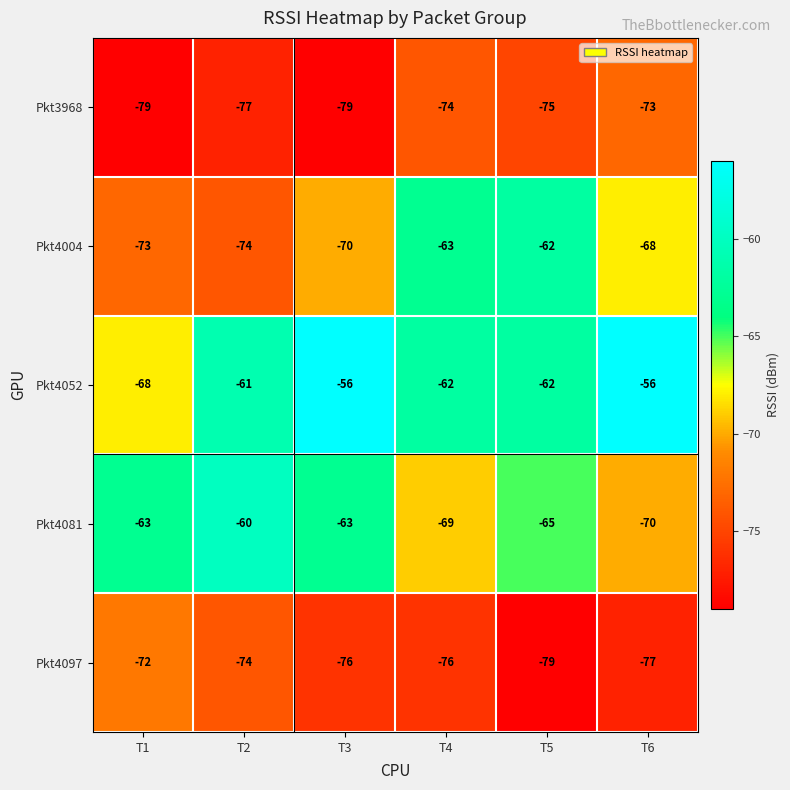

At which category is the sum across all series the highest?

T5